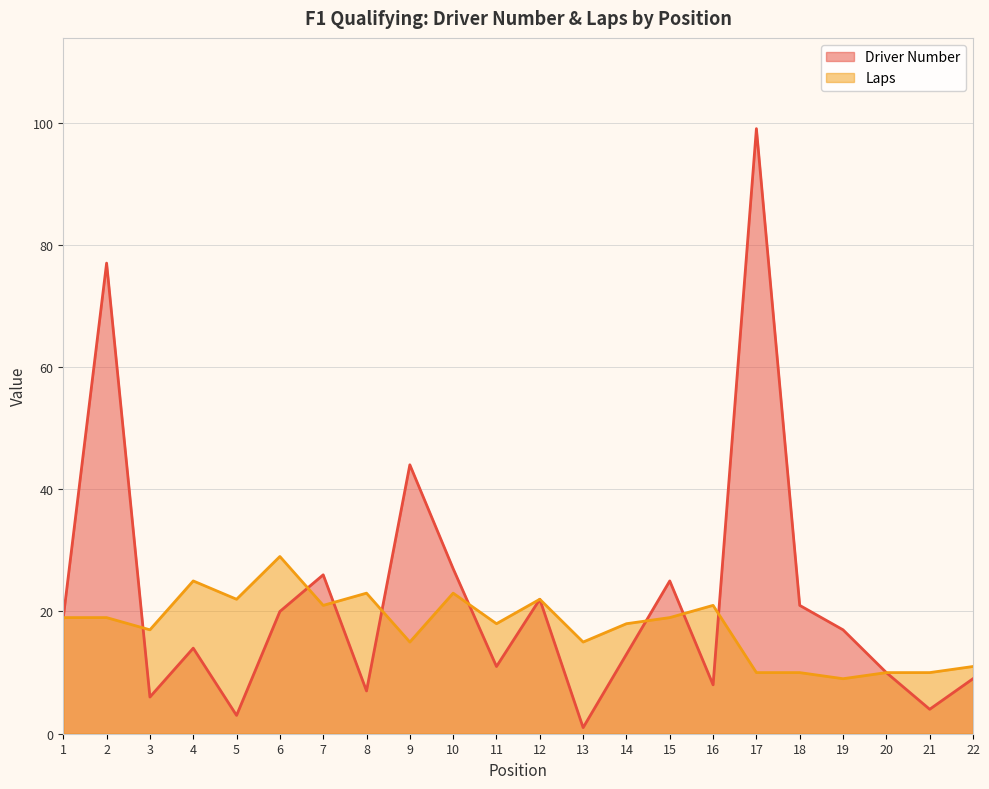

Between which two adjacent categories do Laps and Driver Number first intersect?

2 and 3